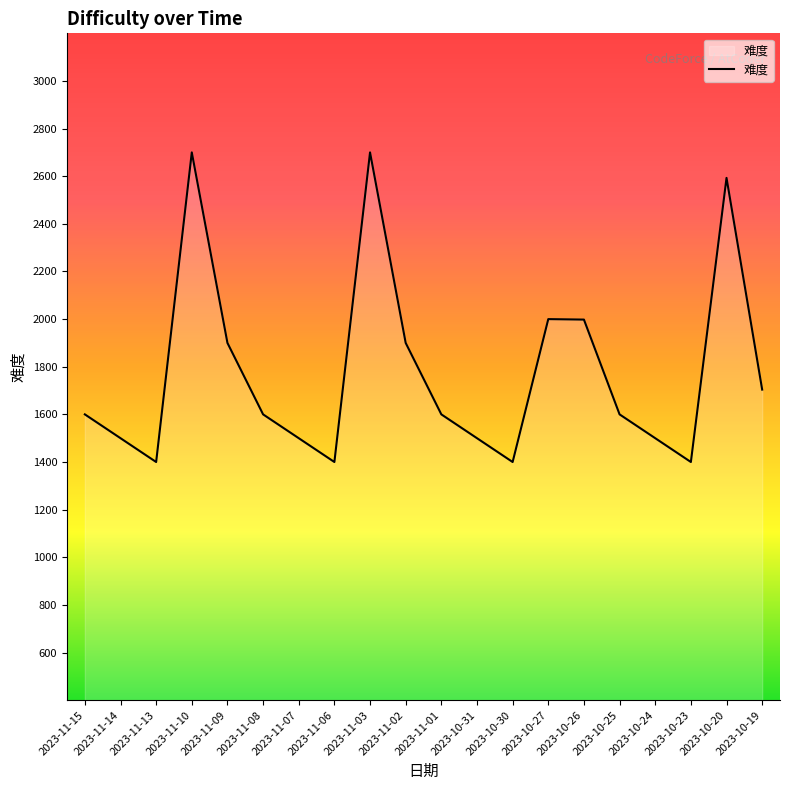

The chart shows a value of 1900 at 2023-11-09. True or false?

True